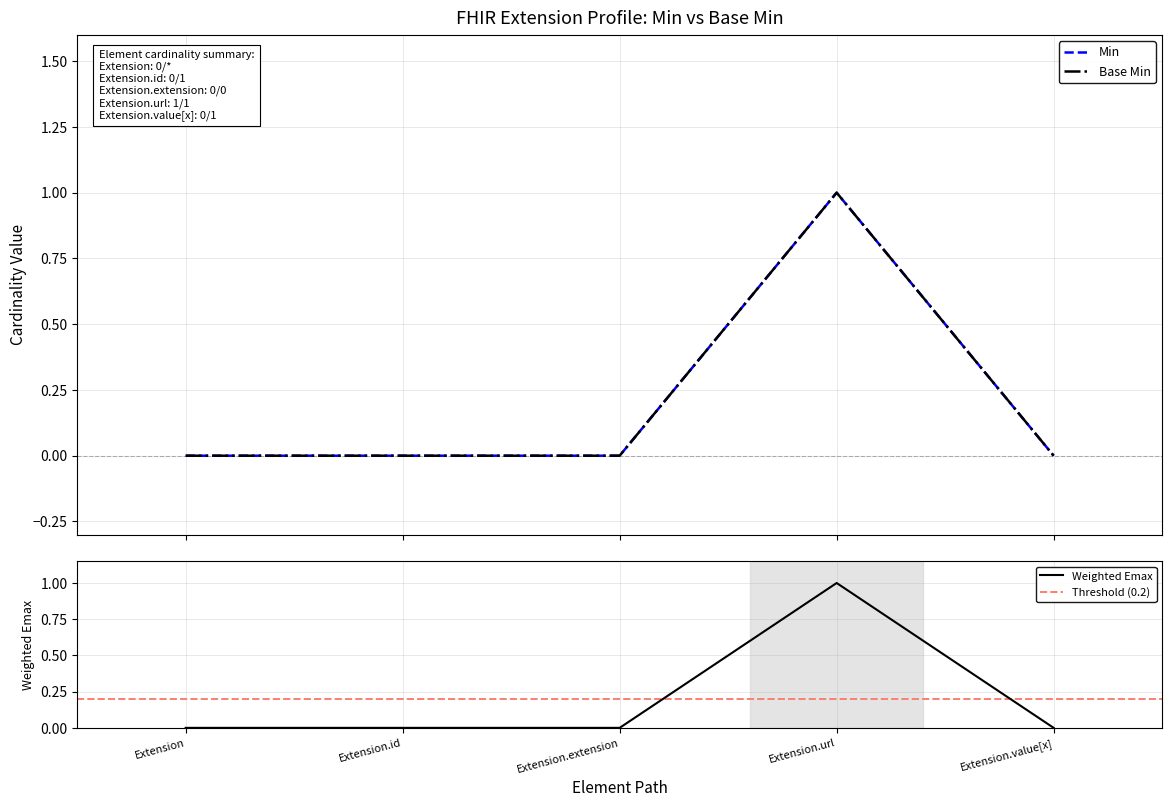

What are all the series names shown in the legend?

Min, Base Min